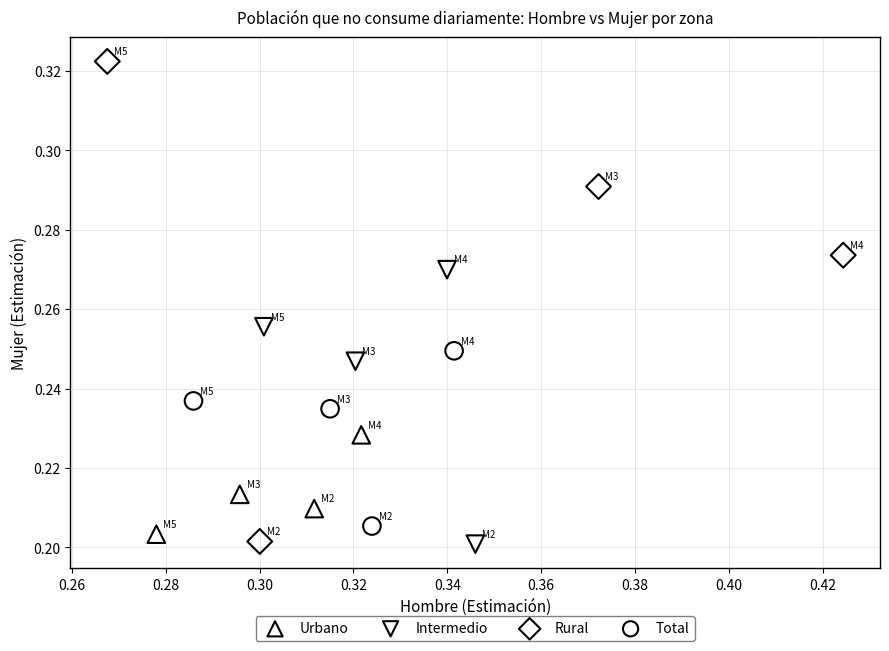

Which series contains the highest Y value?

Rural